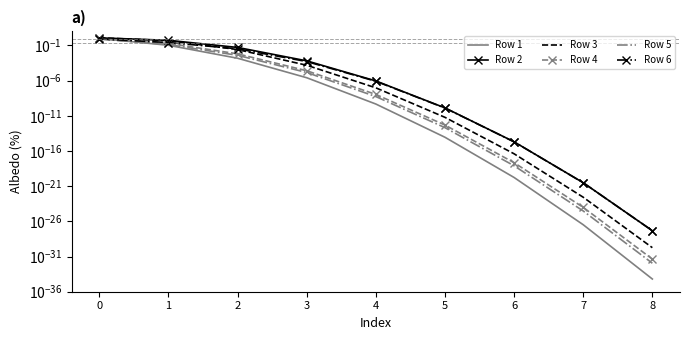

True or false: Row 1 has more than 2 points higher than both neighbors.

False